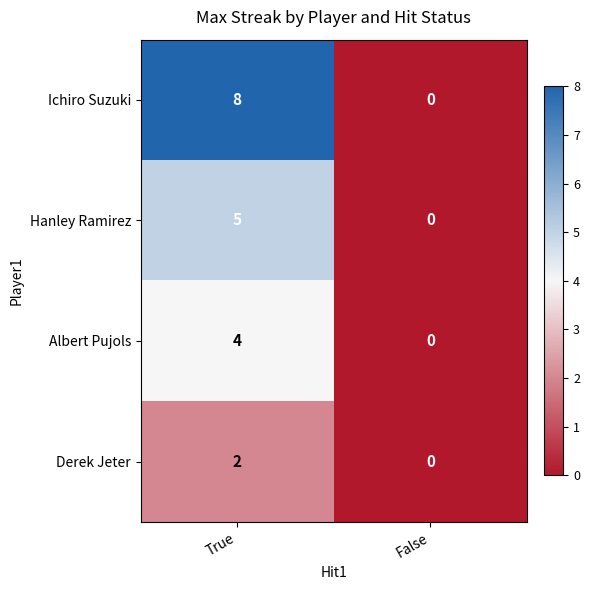

Which series has the widest spread of values?

Ichiro Suzuki